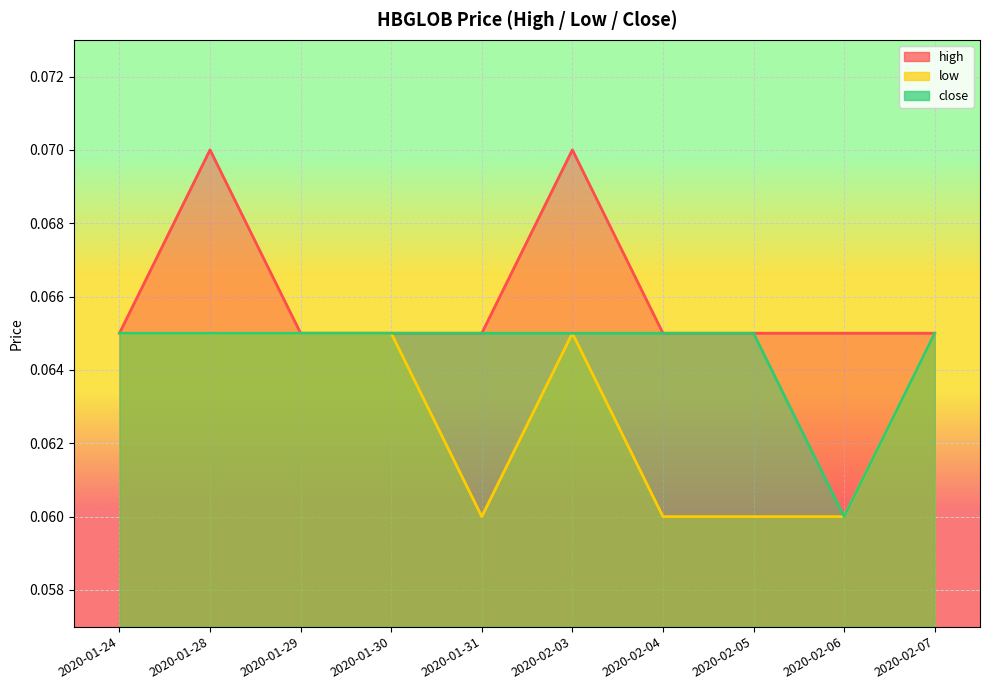

True or false: high has more than 1 points higher than both neighbors.

True